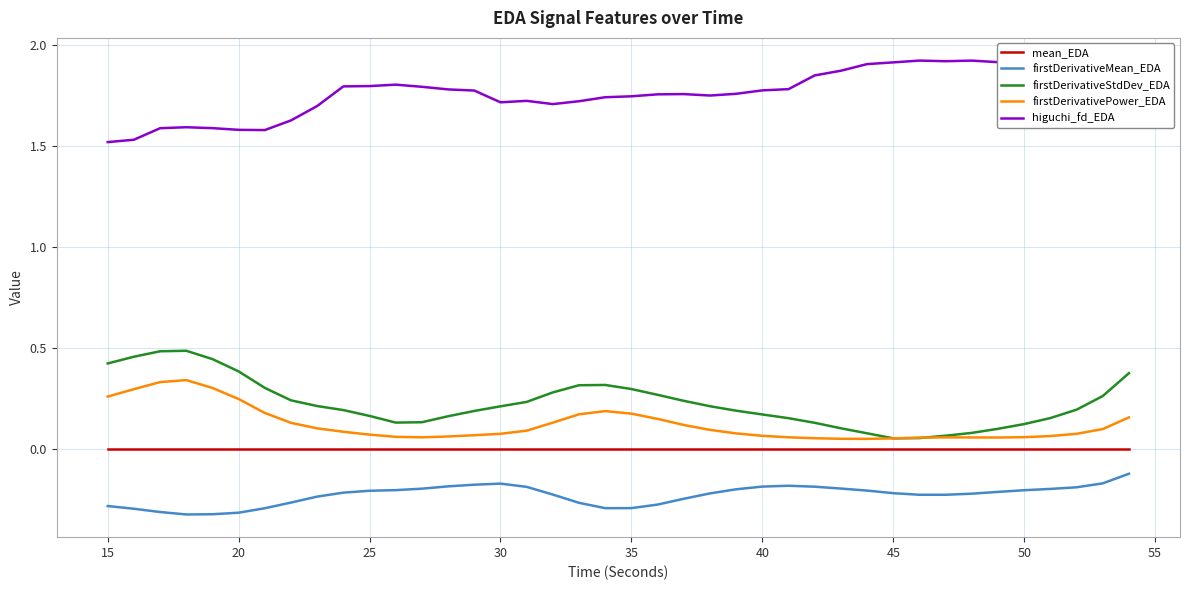

Which series has the largest total across all categories?

higuchi_fd_EDA